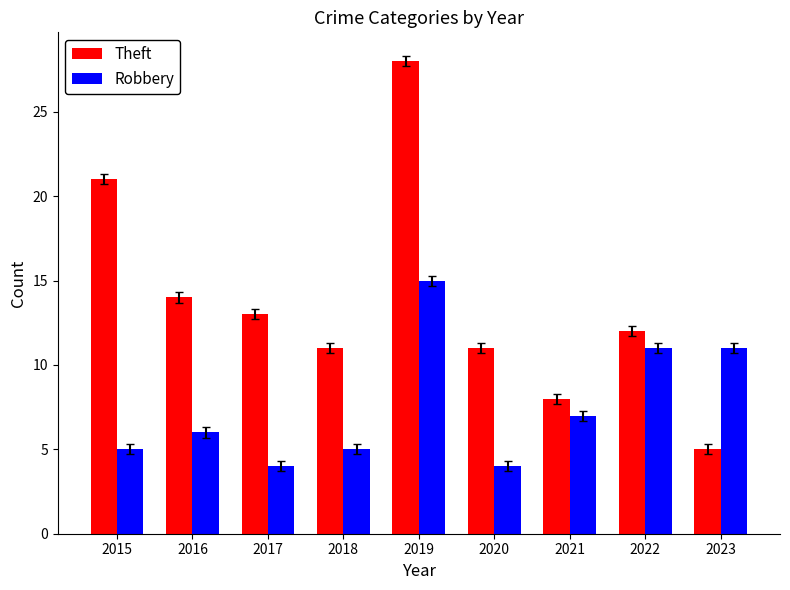

Does the chart contain any negative values?

No